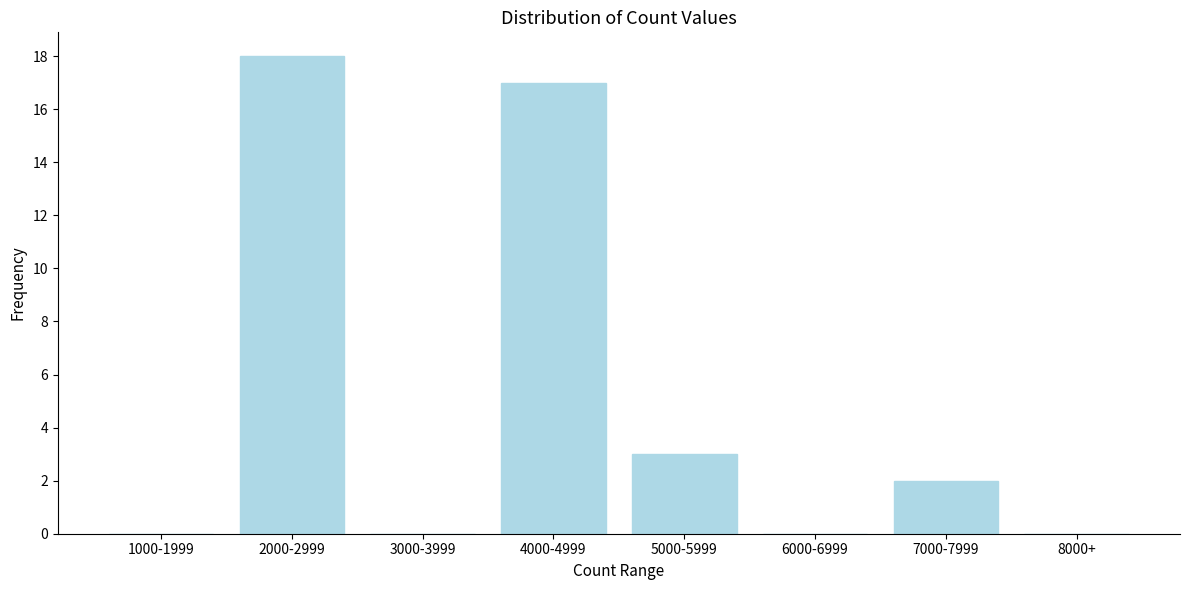

Reading left to right, extract all data points from this chart.

1000-1999=0	2000-2999=18	3000-3999=0	4000-4999=17	5000-5999=3	6000-6999=0	7000-7999=2	8000+=0